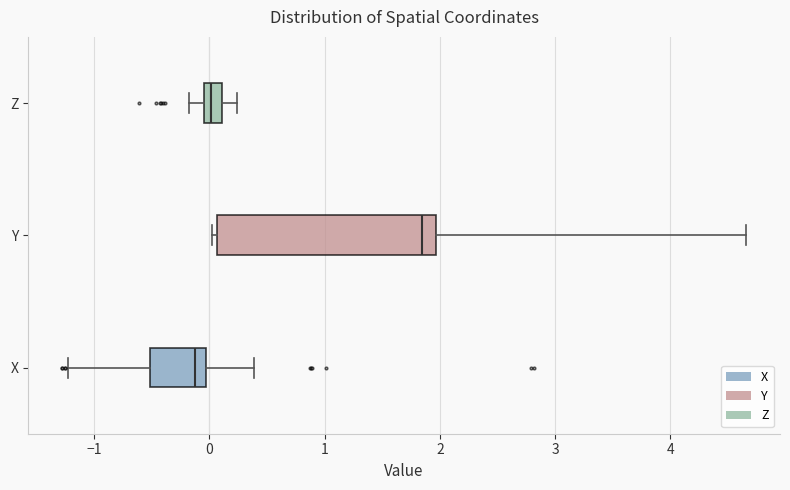

Reading bottom to top, read every box against the x-axis: the position of its median line, the range the box covers, and the ends of its whiskers. The values are not printed on the chart, so give them approximately, as read against the axis.

X: median -0.1, box -0.5 to 0.0, whiskers -1.2 to 0.4
Y: median 1.8, box 0.1 to 2.0, whiskers 0.0 to 4.7
Z: median 0.0, box -0.1 to 0.1, whiskers -0.2 to 0.2